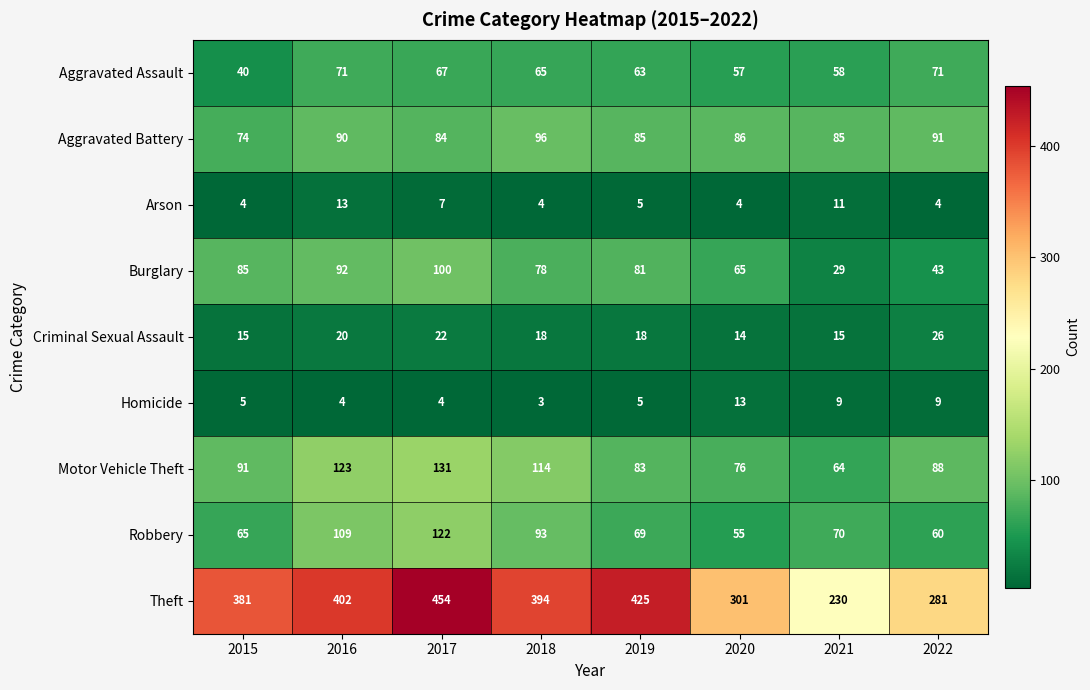

At which label does Aggravated Battery reach its minimum?

2015